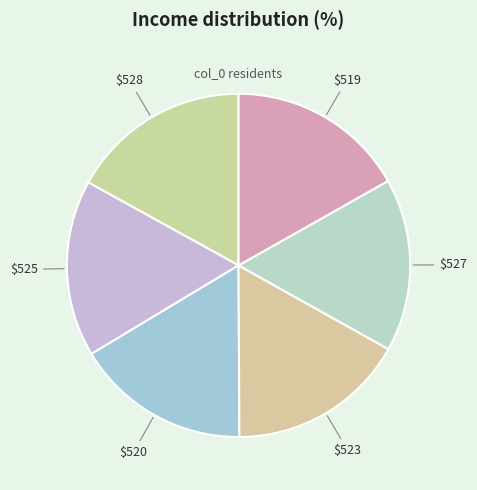

Which category has the smallest portion of the pie?

527